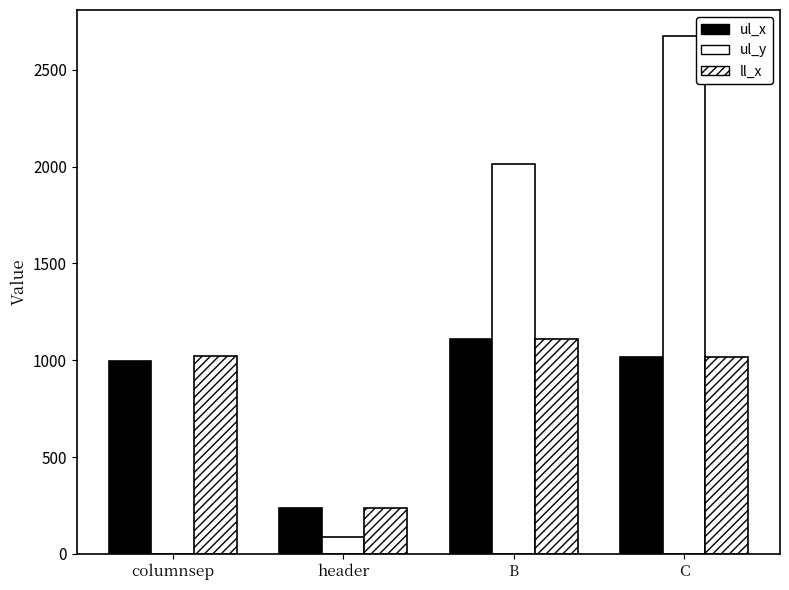

What is the difference between the maximum and minimum values in the ll_x series?

876